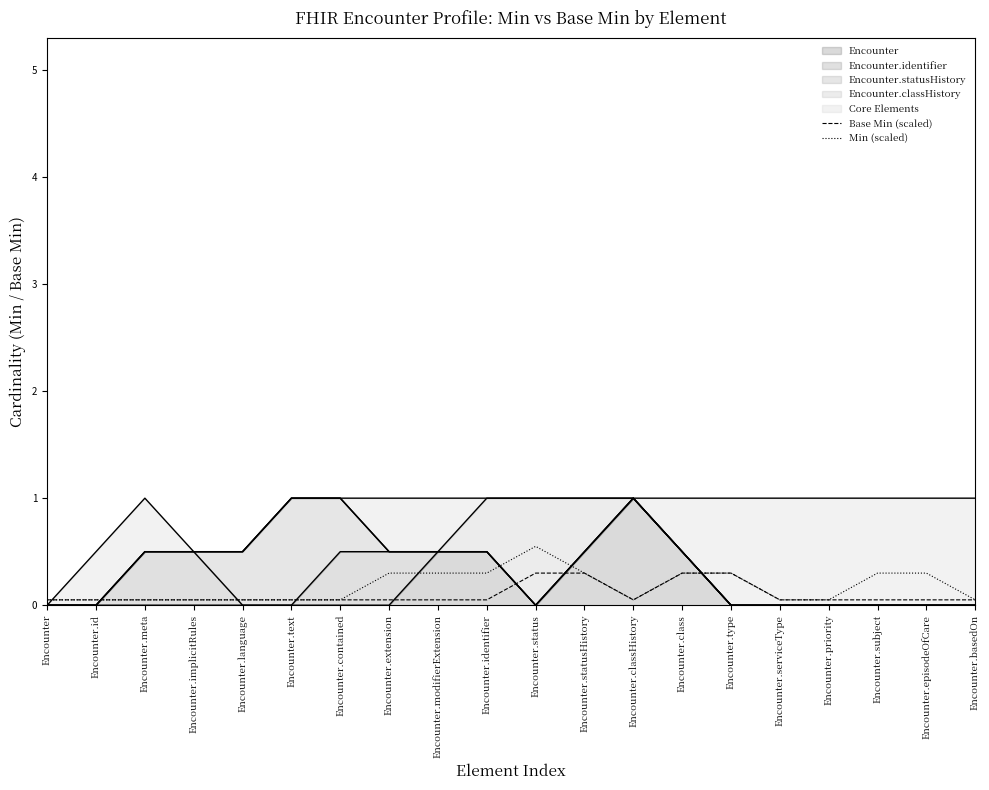

What is the difference between the Base Min (scaled) values at Encounter.classHistory and Encounter.type?

0.2